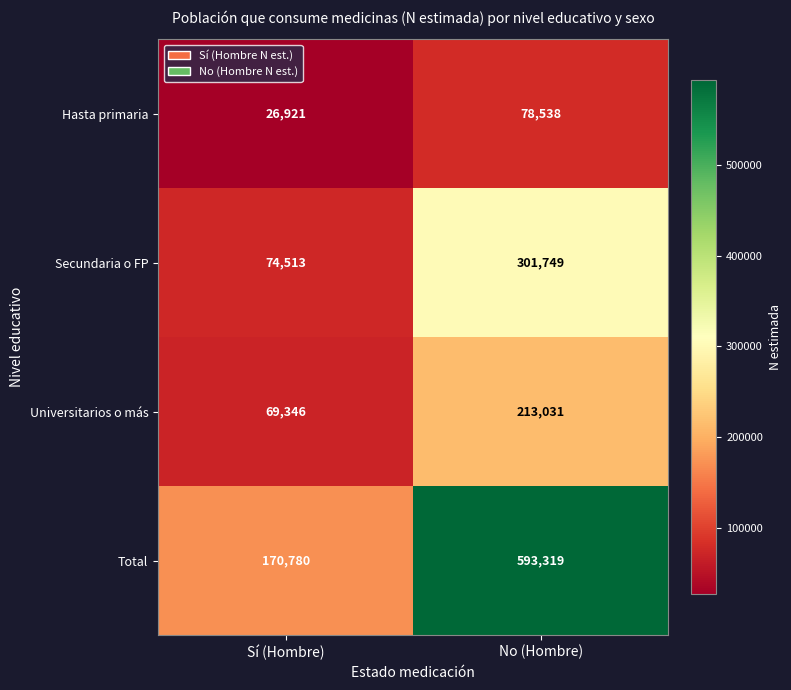

What is the difference between the maximum and minimum values in the Hasta primaria series?

51617